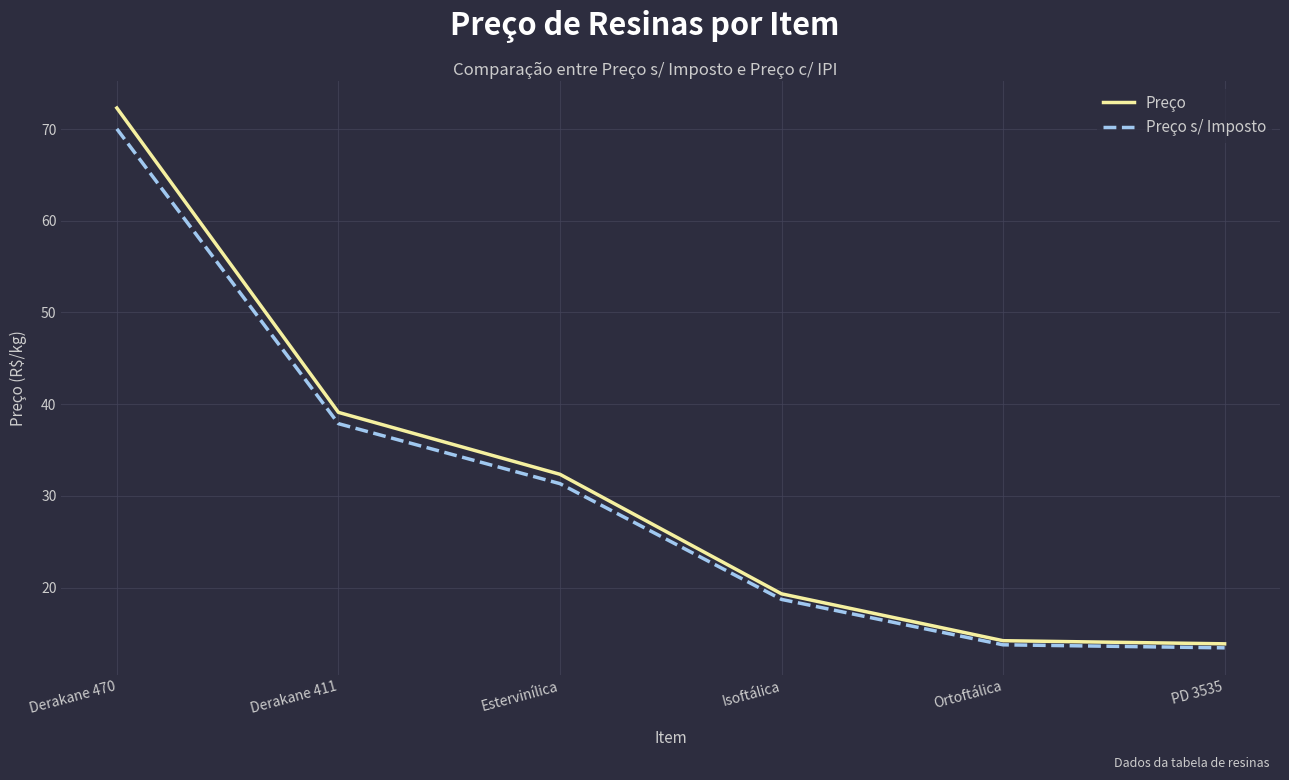

What position from the left is PD 3535?

6